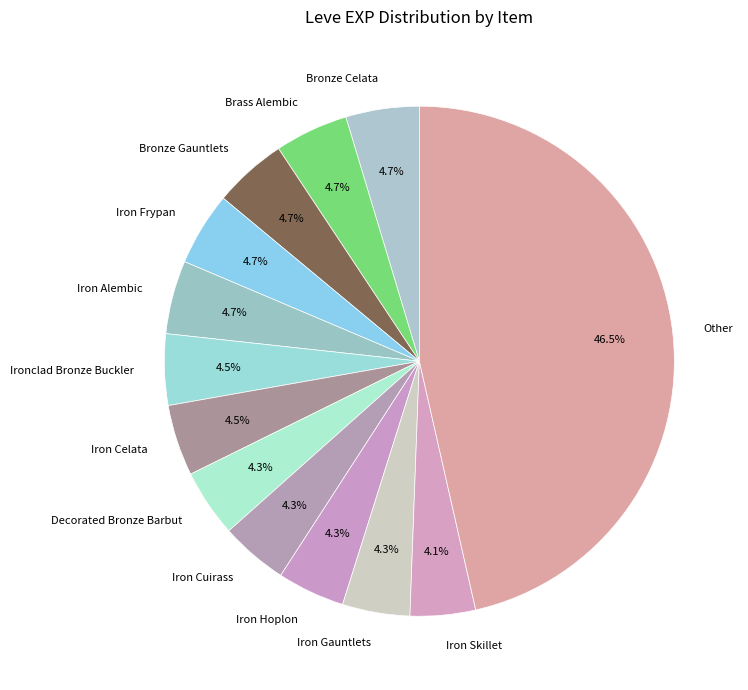

Does Iron Cuirass represent more than half of the total?

No